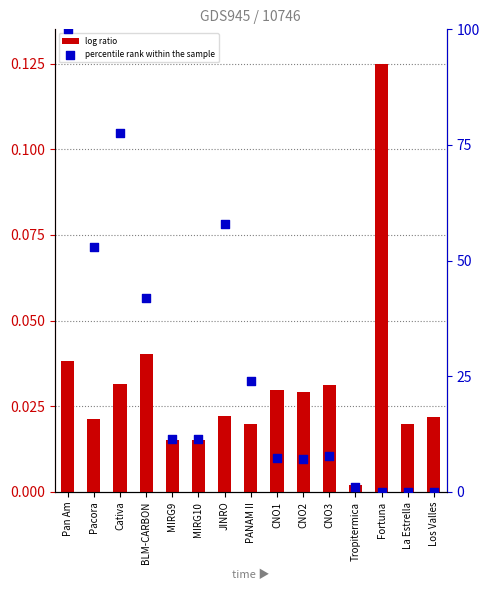

What is the total value across all series at Cativa?

77.7